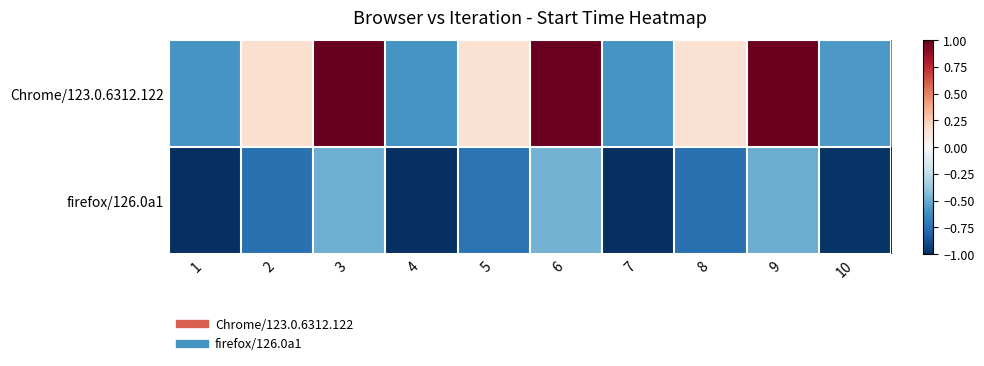

Which label corresponds to the smallest value in the chart?

1